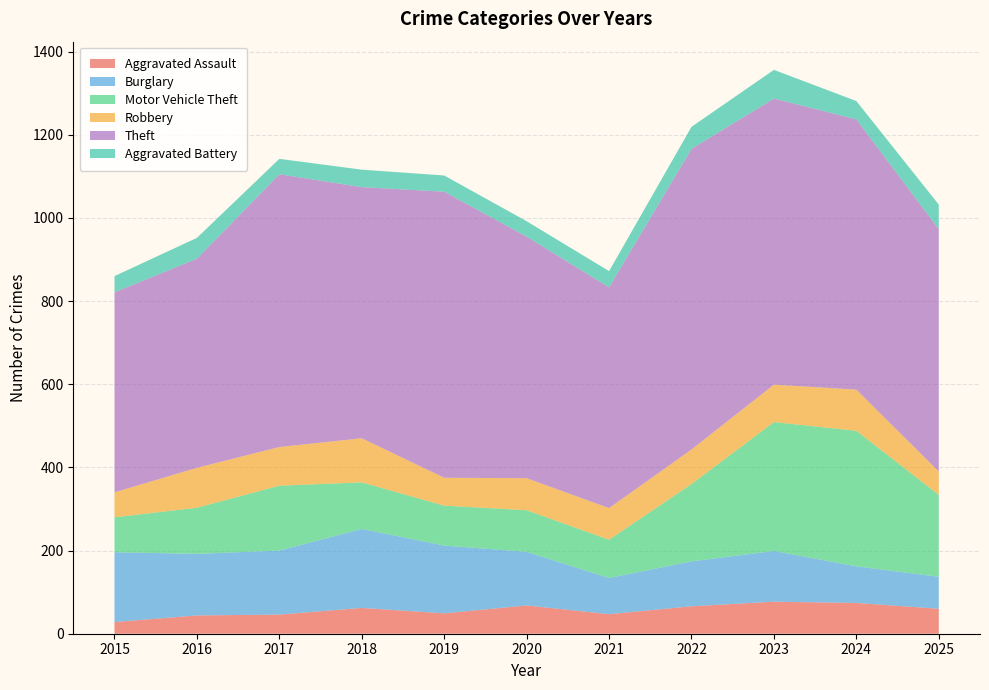

Reading left to right, list all the values displayed in this chart.

Aggravated Assault: 28	44	46	62	49	68	47	66	77	74	60
Burglary: 168	148	154	190	163	129	87	108	122	88	77
Motor Vehicle Theft: 84	111	156	112	96	100	92	186	310	326	197
Robbery: 60	96	93	106	67	77	76	83	90	99	56
Theft: 481	503	656	604	688	581	531	723	688	650	583
Aggravated Battery: 39	50	37	42	39	37	39	53	69	44	59